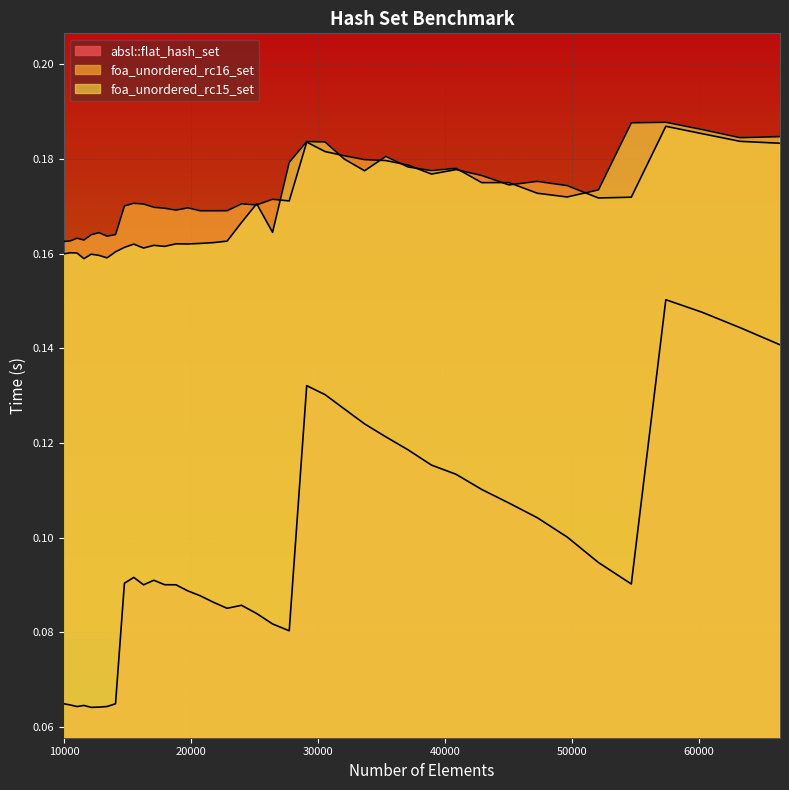

What is the value of the foa_unordered_rc16_set point at the 10th from the left?

0.2